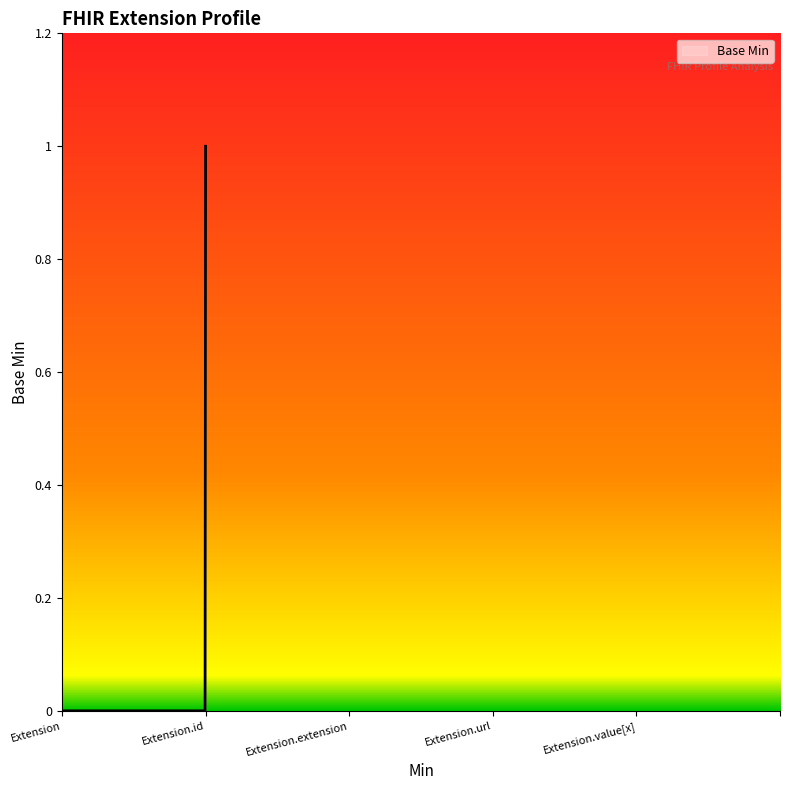

Which label corresponds to the largest value in the chart?

Extension.id